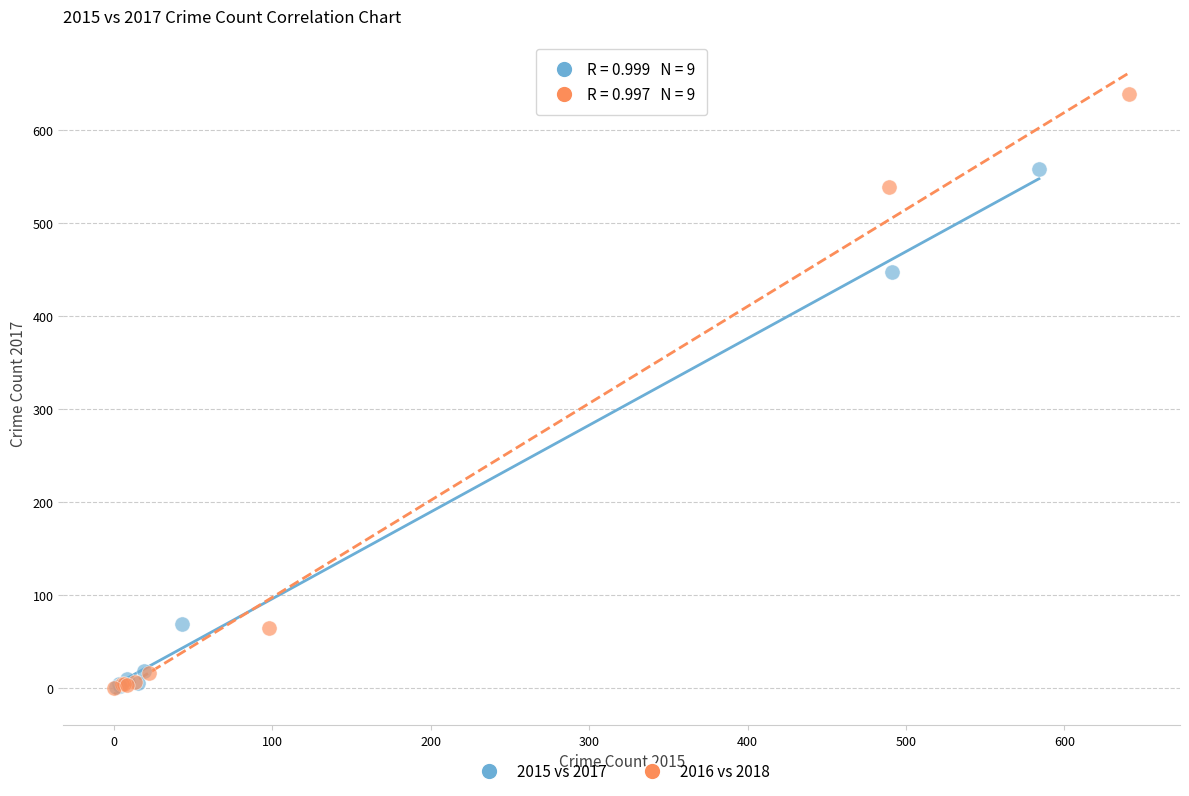

Which series has the widest spread of Y values?

2016 vs 2018